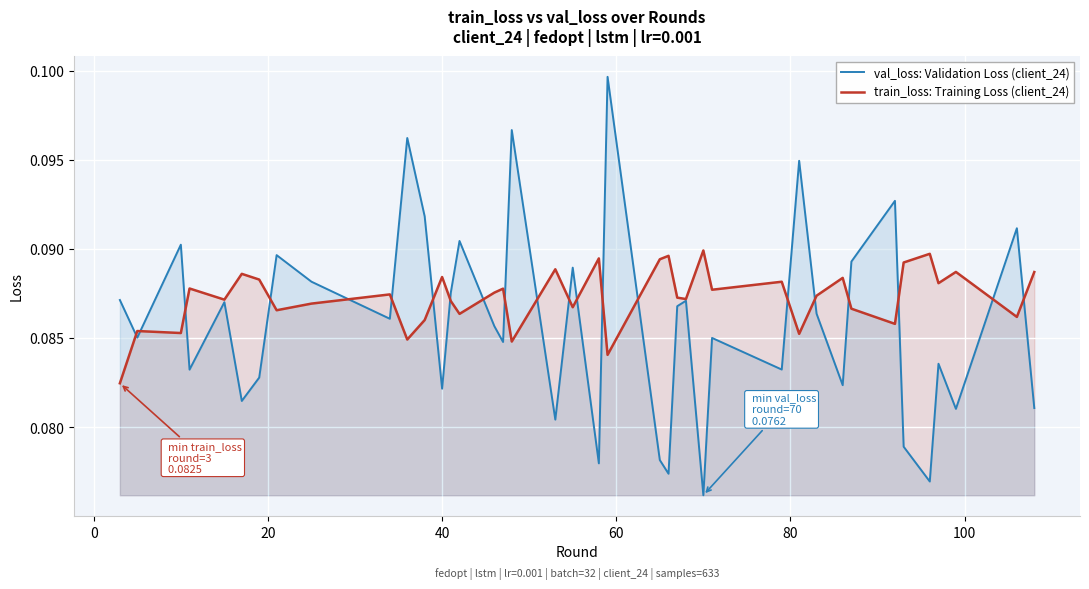

What are all the series names shown in the legend?

val_loss: Validation Loss (client_24), train_loss: Training Loss (client_24)